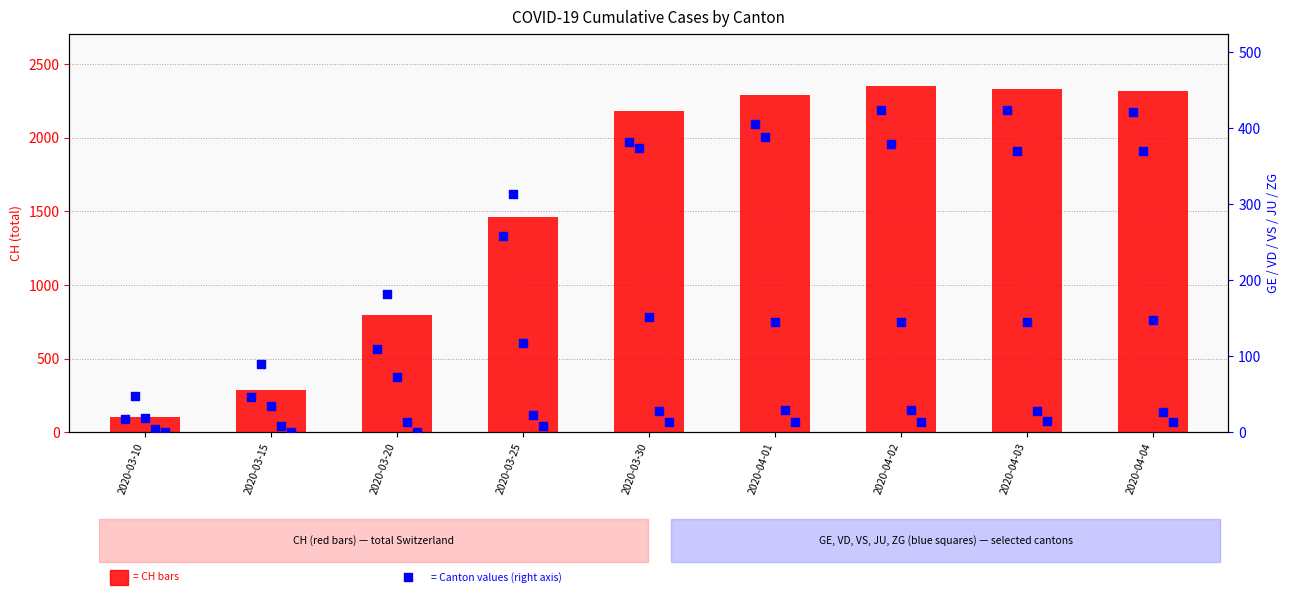

Which series reaches the maximum Y coordinate?

CH